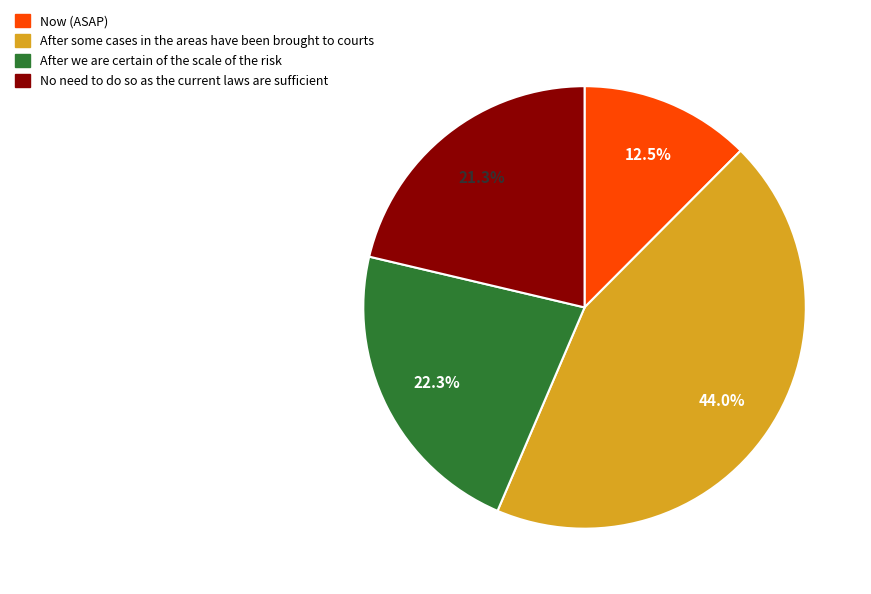

Is there a majority slice in this chart?

No